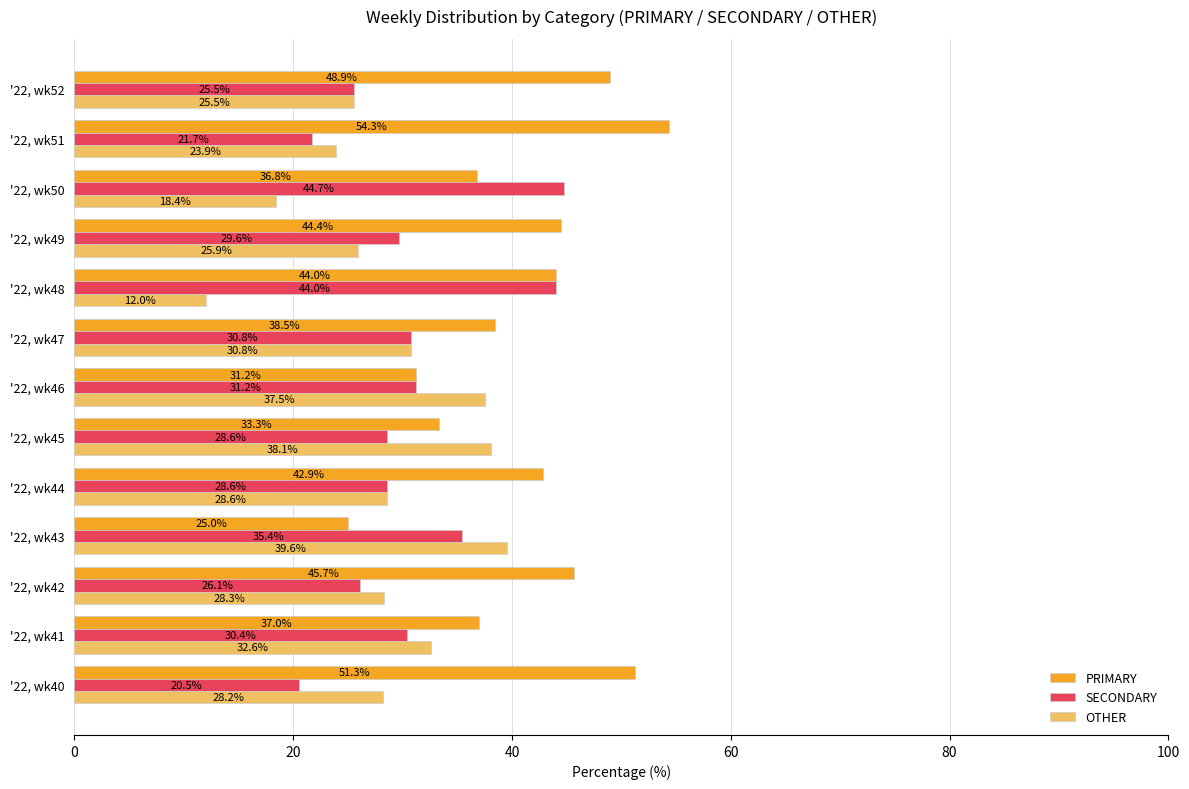

Rank the series by their average value, from lowest to highest.

OTHER, SECONDARY, PRIMARY